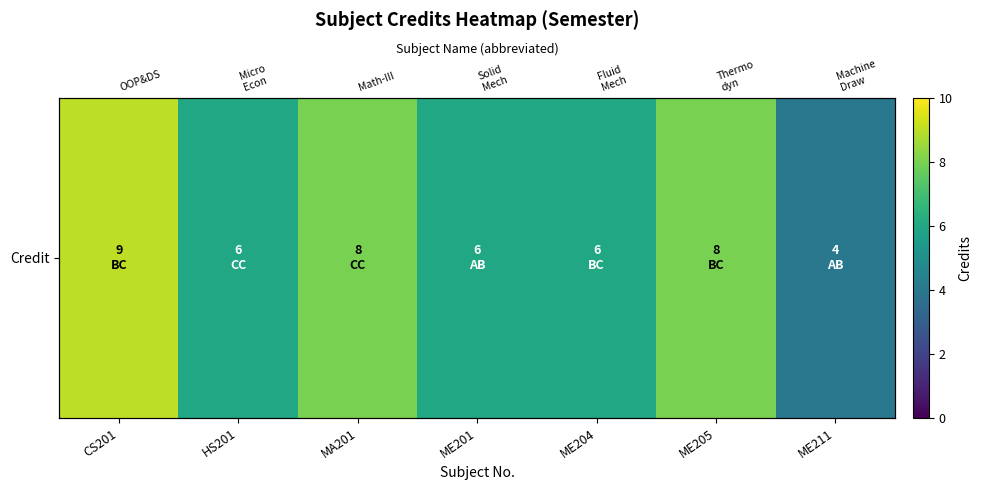

List the labels in order of value, smallest first.

ME211, HS201, ME201, ME204, MA201, ME205, CS201